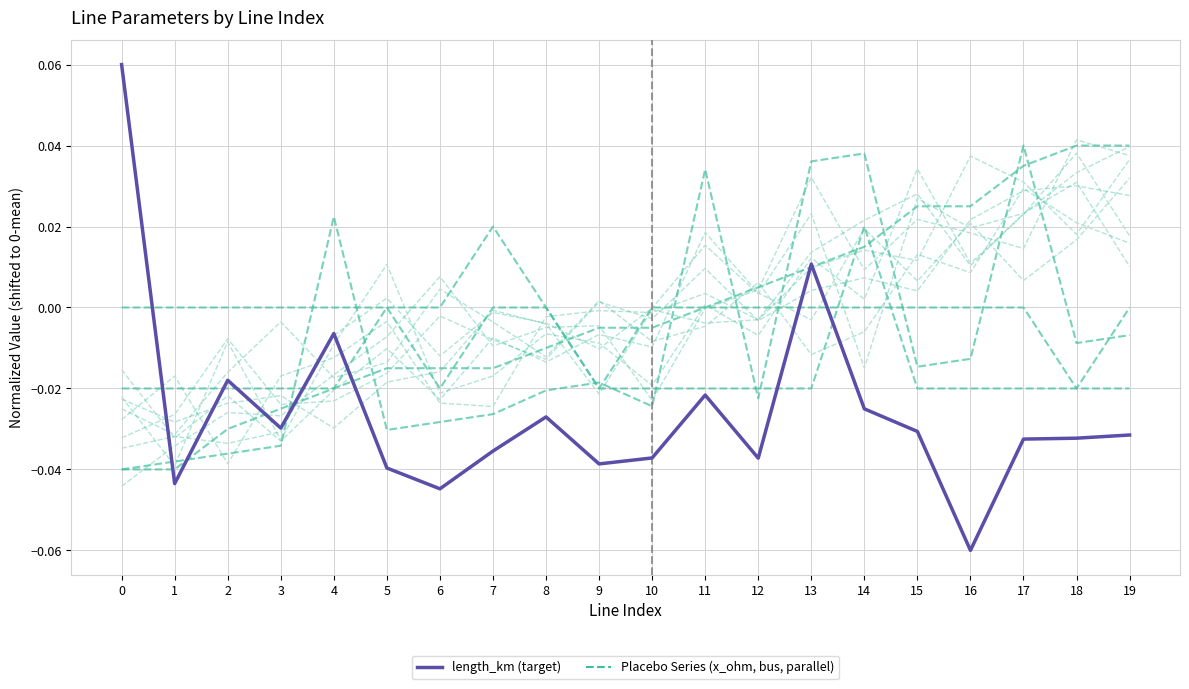

Which has a higher value, 14 or 9?

14